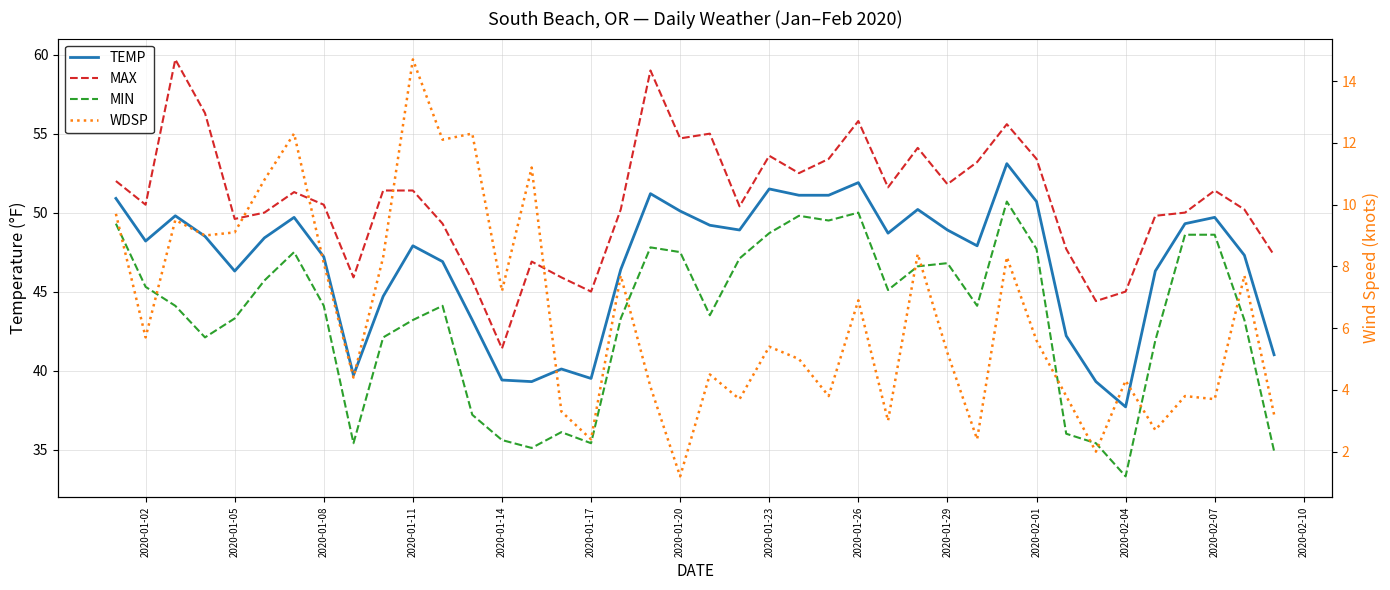

Where is the first local minimum for MAX?

2020-01-02